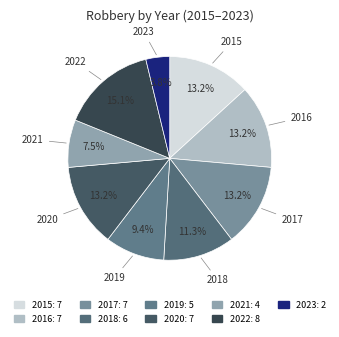

What percentage is NOT represented by 2020?

86.8%